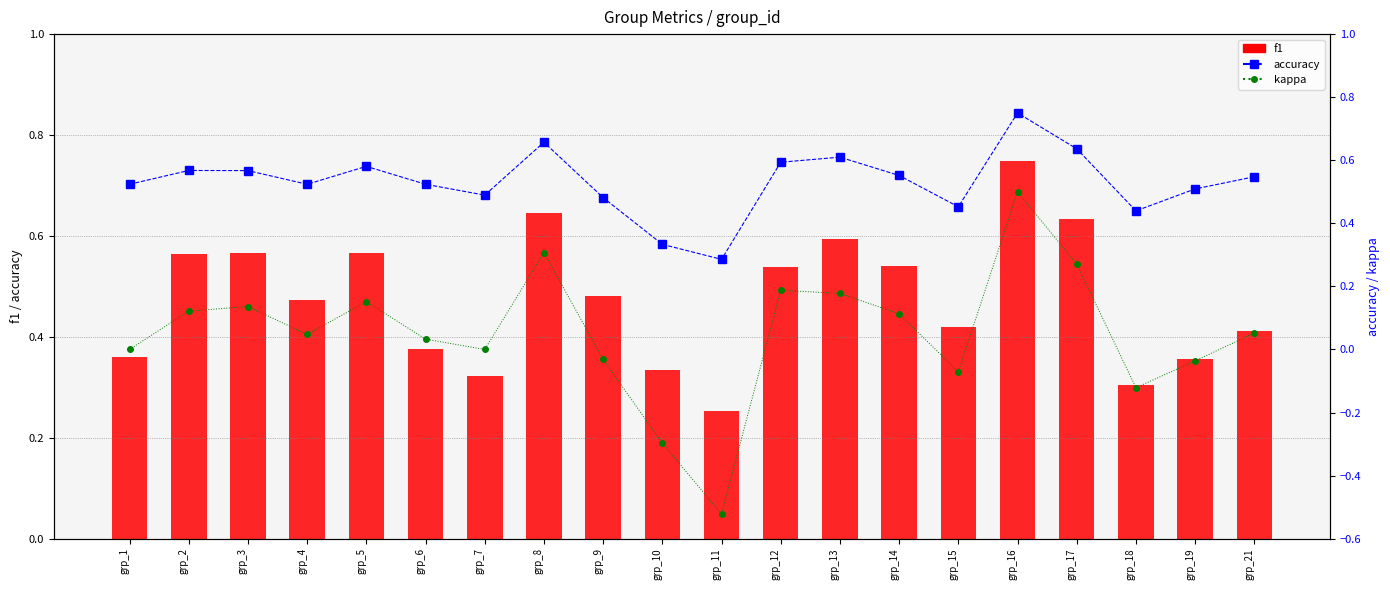

Which series has the largest range (max minus min)?

kappa